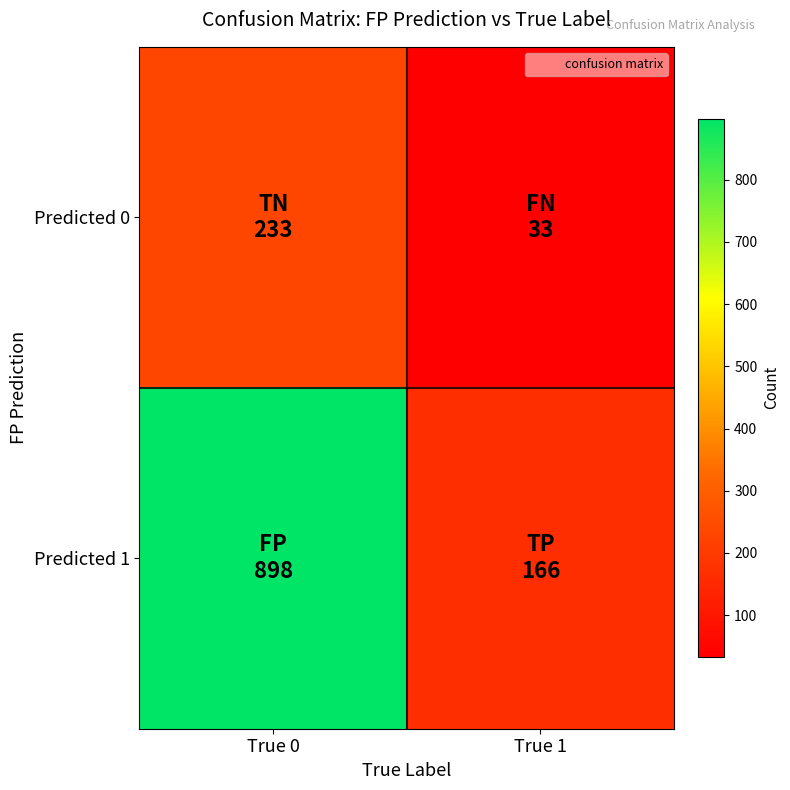

Which series has the largest total across all categories?

Predicted 1